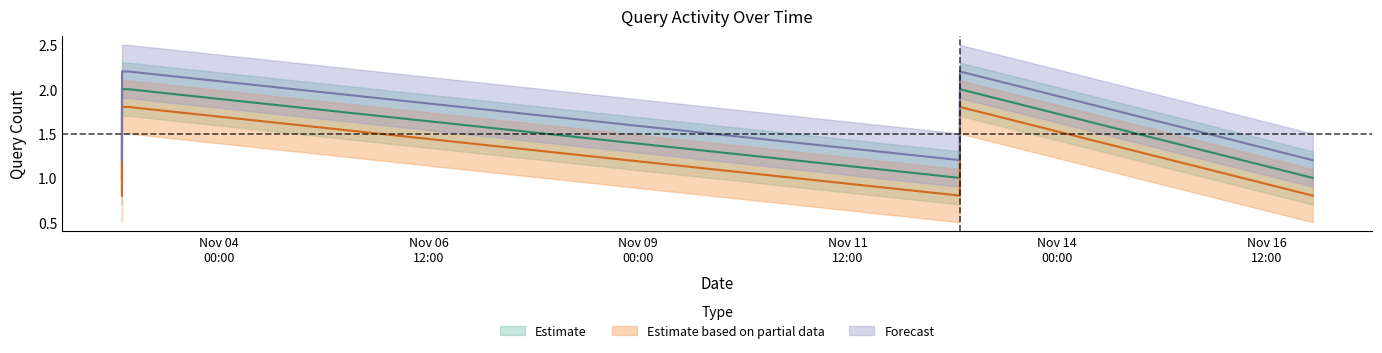

Which category has the highest value in the Estimate series?

2019-11-02 20:15:00